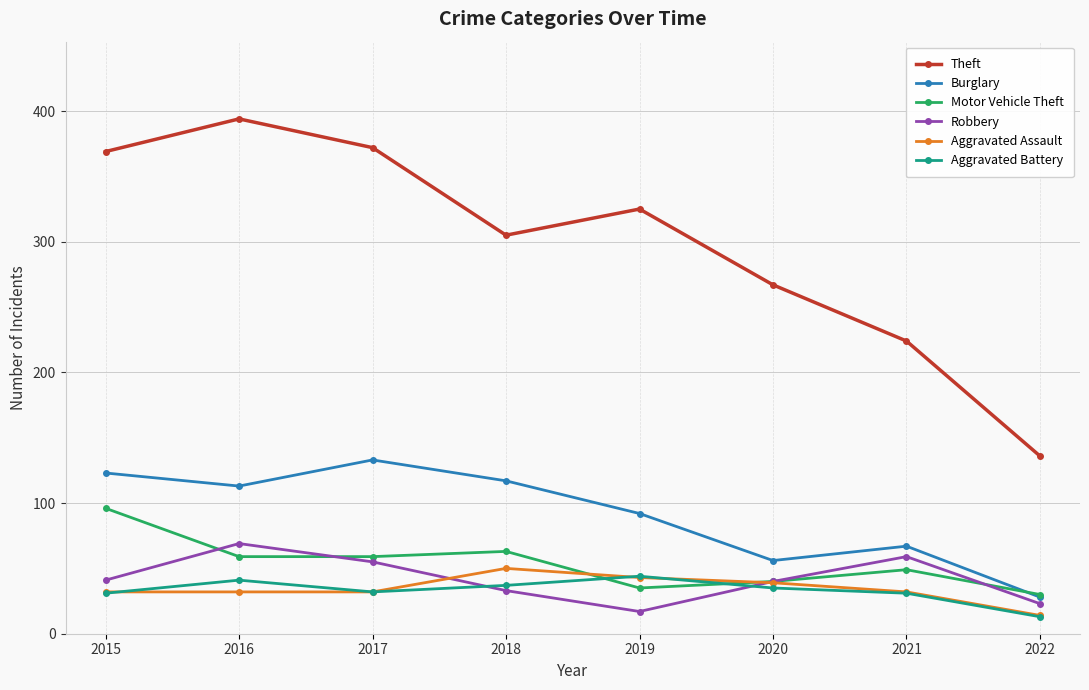

What is the maximum value shown in the chart?

394